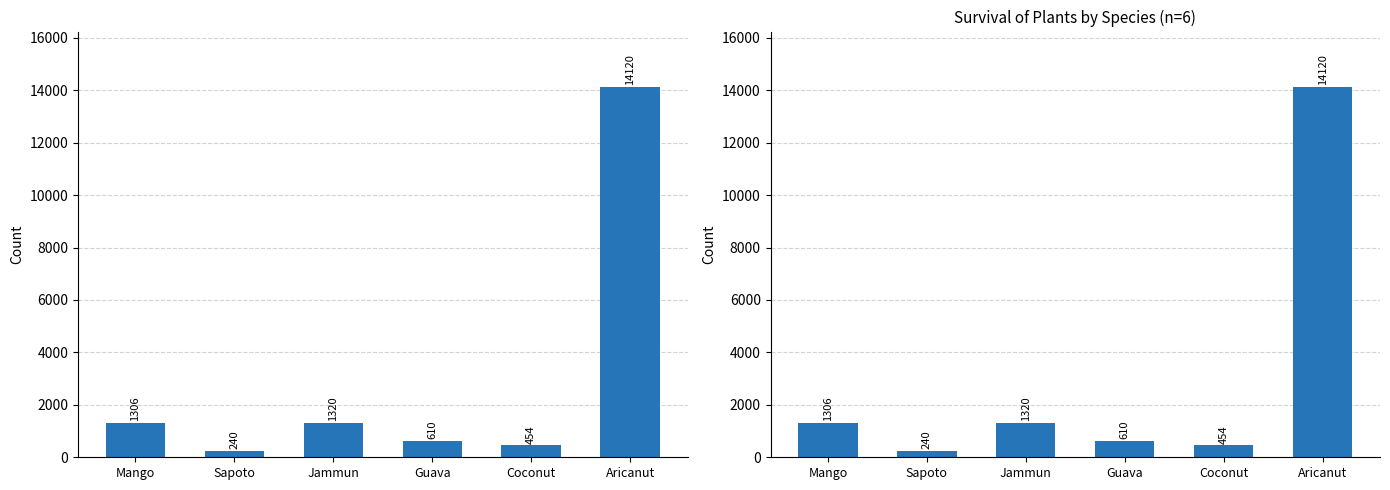

Does the chart contain stacked bars?

No